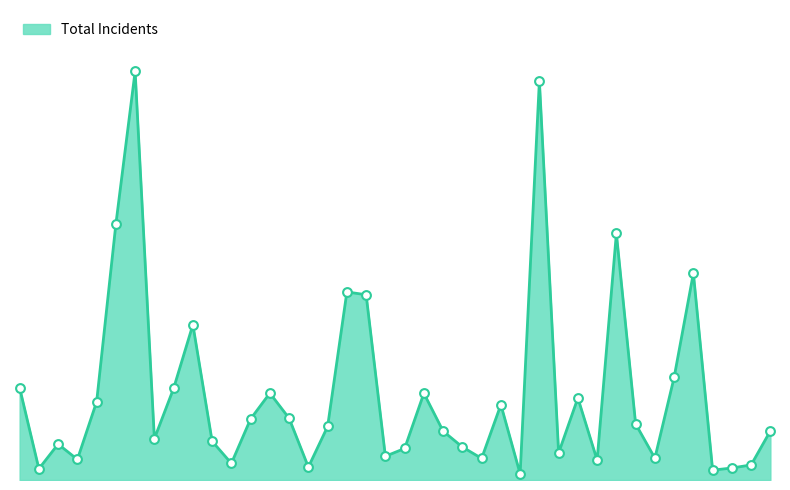

Between Garfield Ridge and Gage Park, which is larger?

Gage Park